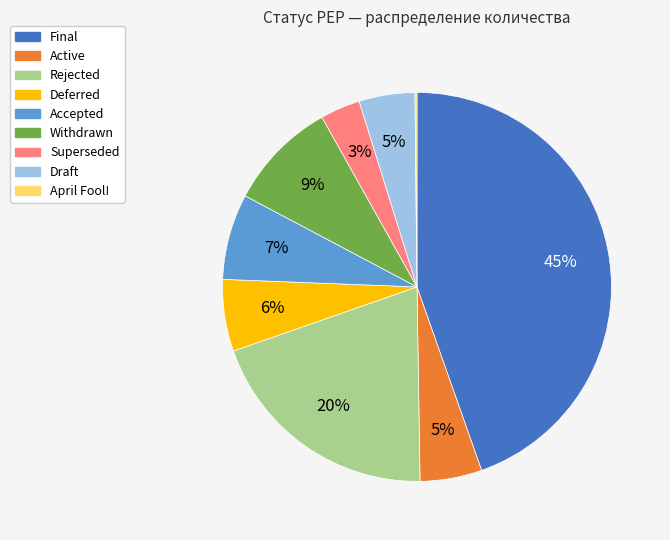

Is there a majority slice in this chart?

No